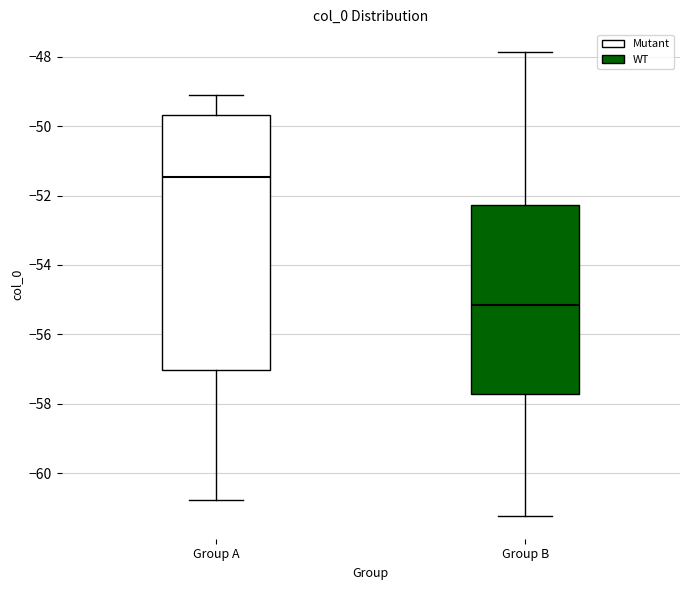

Comparing the boxes themselves (not the whiskers), which one is the tallest?

Group A